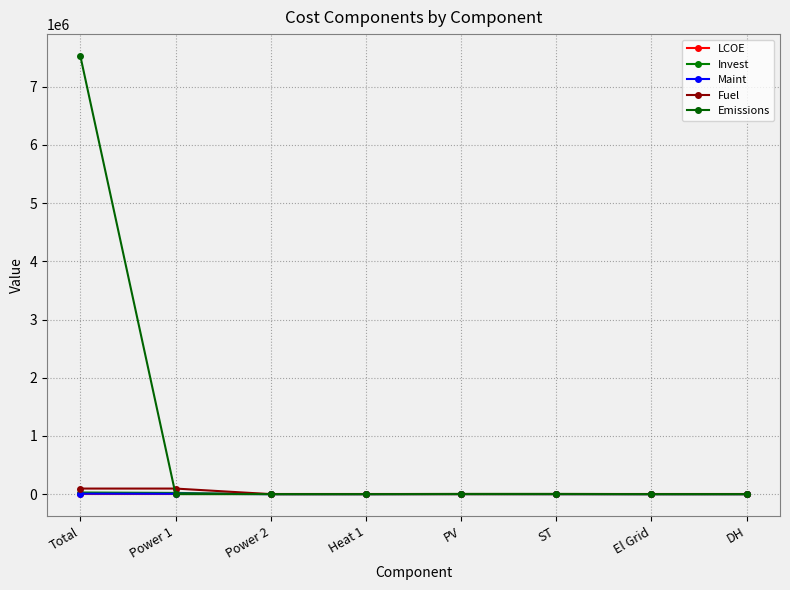

Reading right to left, what are all the values shown in this chart?

LCOE: 1.4	0.2	0.1	0.1	0.0	0.0	0.1	0.0
Invest: 0.0	0.0	3610.9	3514.6	0.0	0.0	20720.7	27846.3
Maint: 0.0	0.0	450.0	1314.0	0.0	0.0	6400.0	8164.0
Fuel: 0.0	0.0	0.0	0.0	0.0	0.0	95466.8	95466.8
Emissions: 0.0	0.0	0.0	0.0	0.0	0.0	0.0	7527254.5